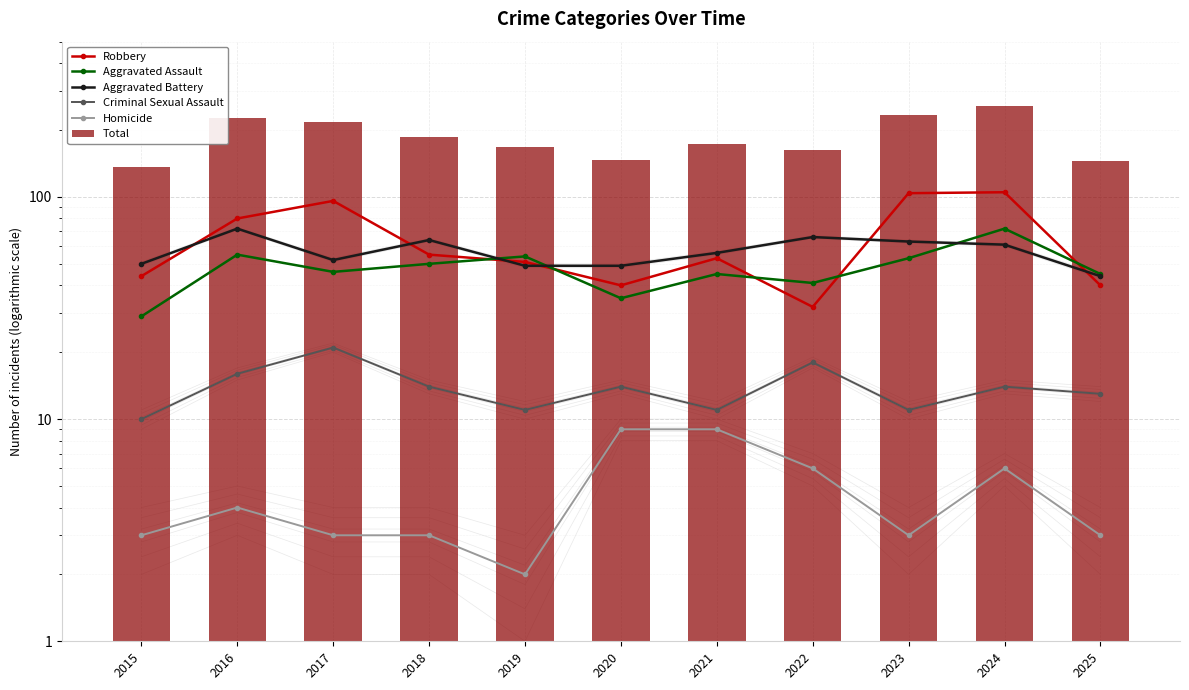

Does the chart contain any negative values?

No